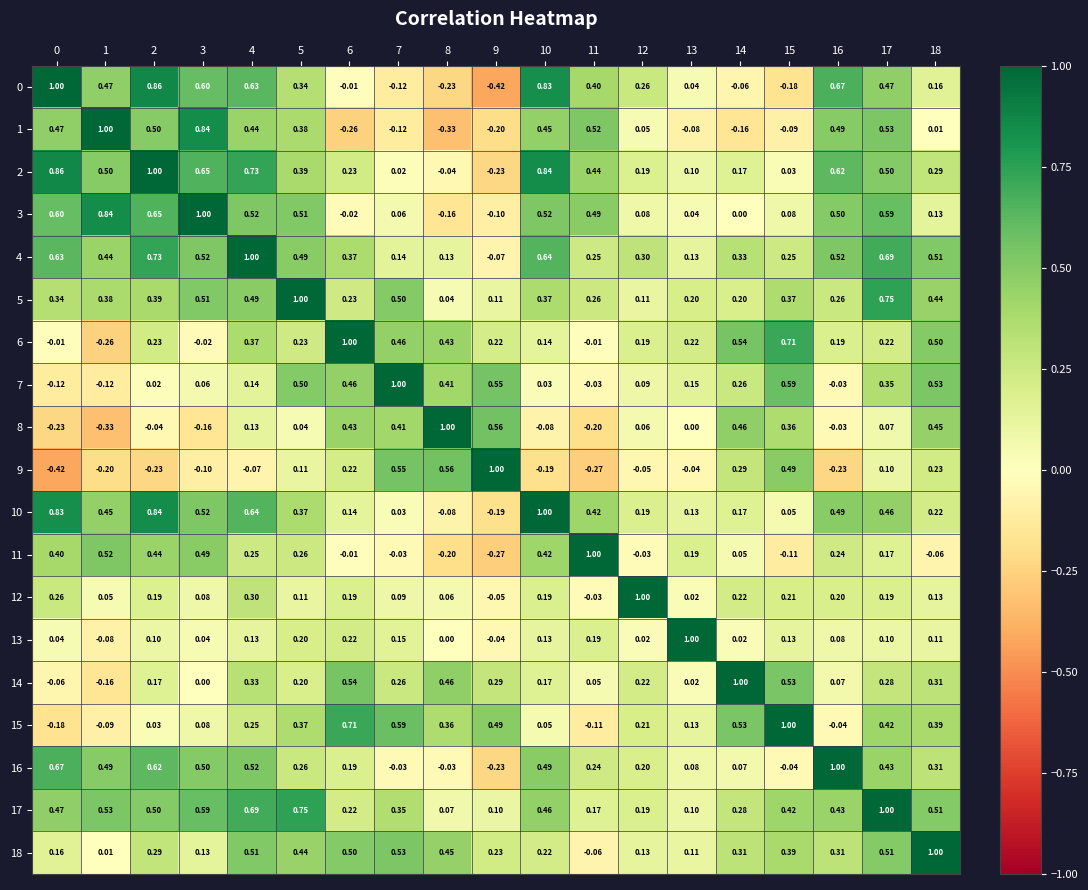

Count the number of categories in the chart.

19